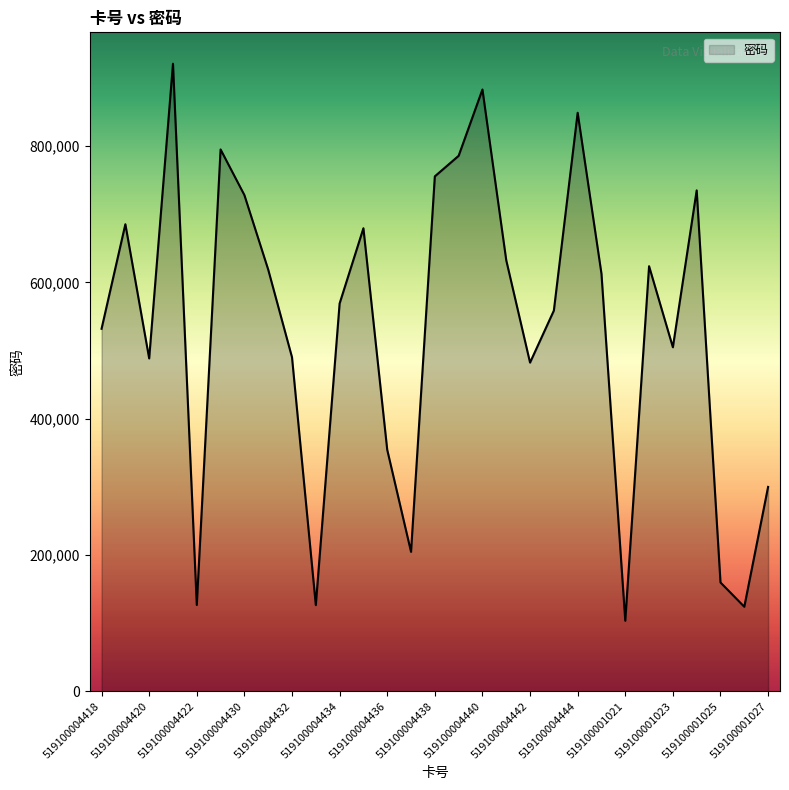

What is the greatest value displayed?

920998